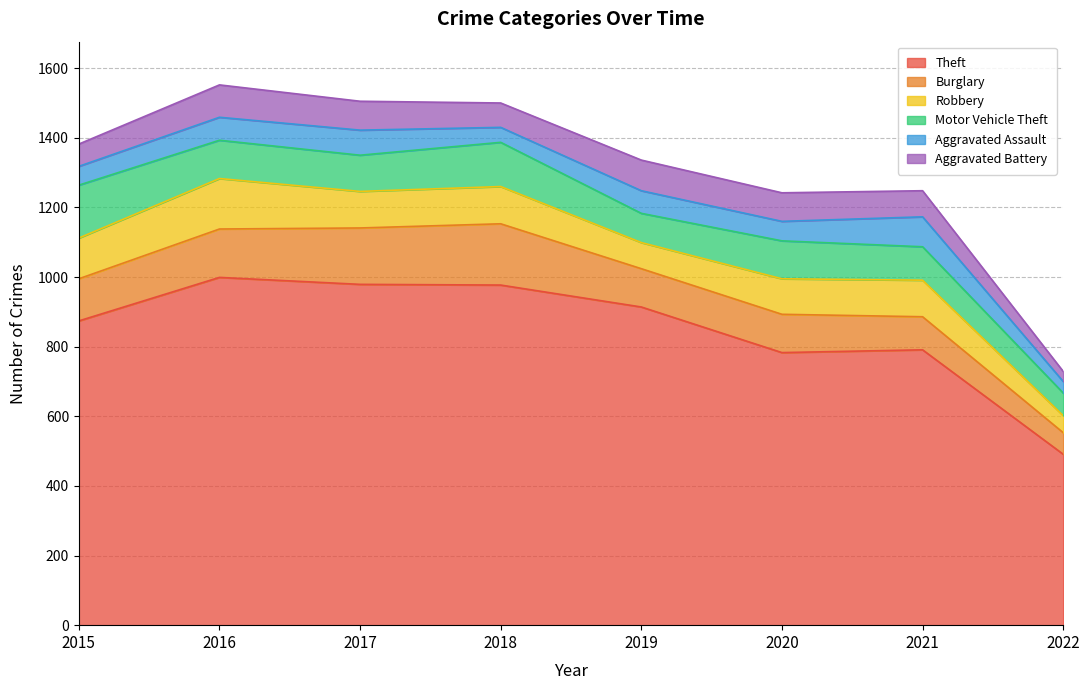

Is the value of Aggravated Battery at 2019 greater than the value of Theft at 2016?

No